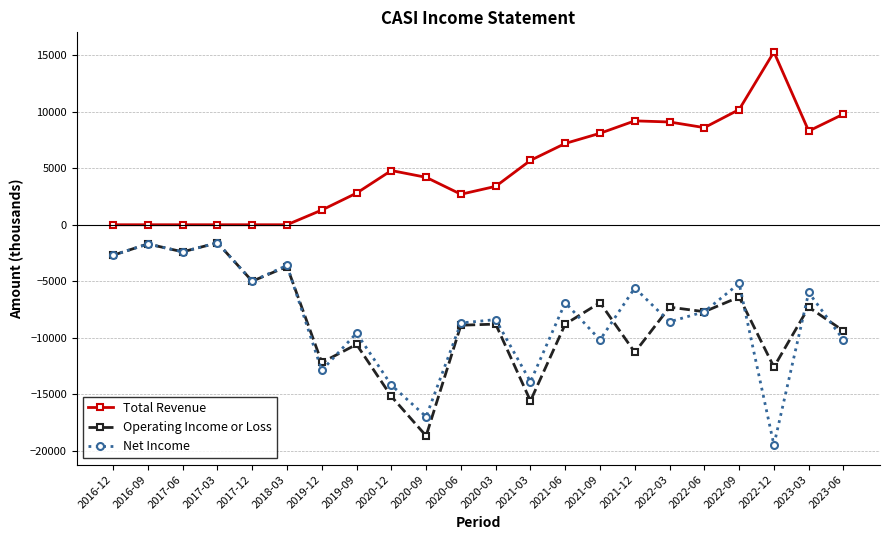

Which series has the largest total across all categories?

Total Revenue